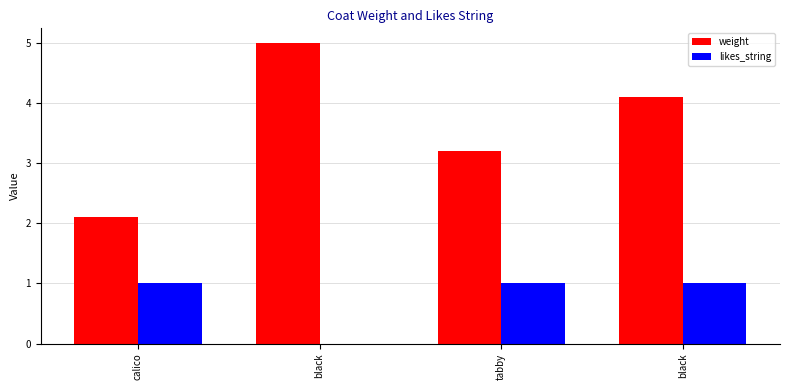

What are all the series names shown in the legend?

weight, likes_string